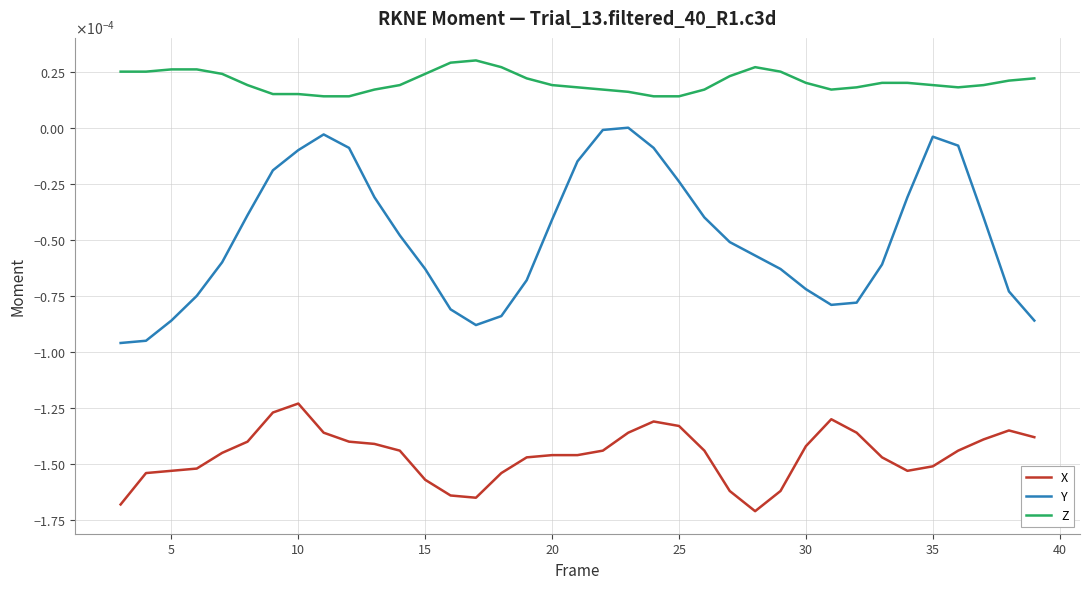

Is this an area chart (filled region under the line)?

No